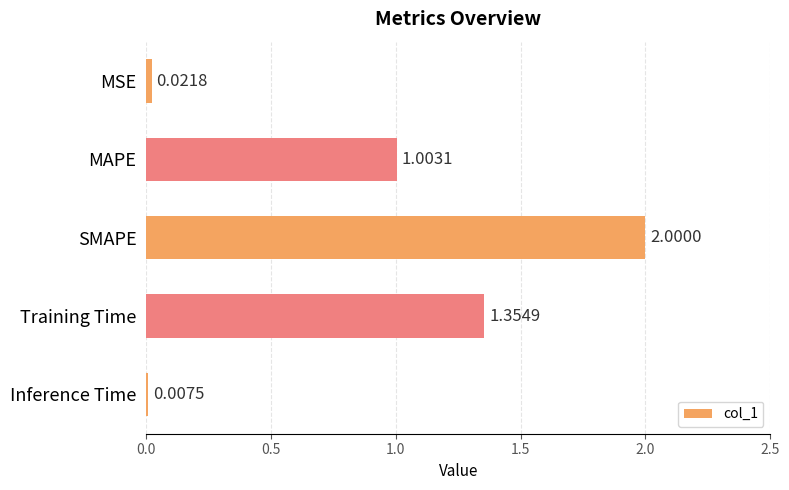

What is the label of the 1st bar from the top?

MSE